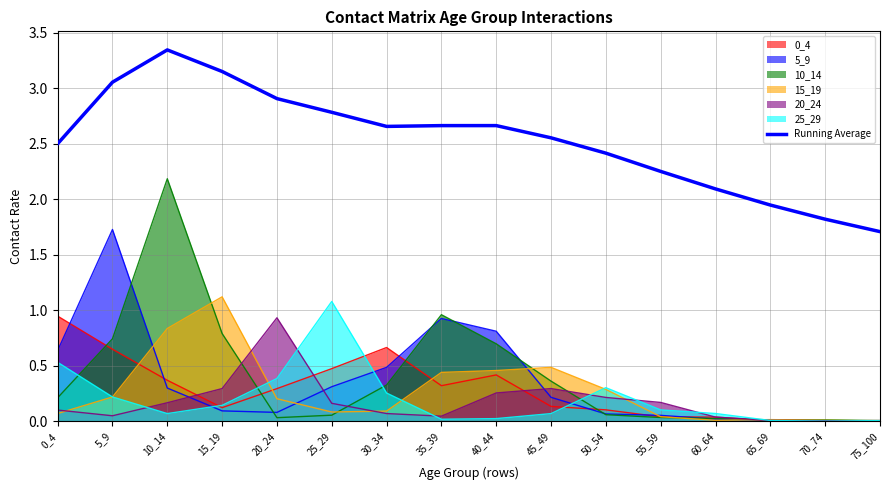

Which label corresponds to the largest value in the chart?

10_14